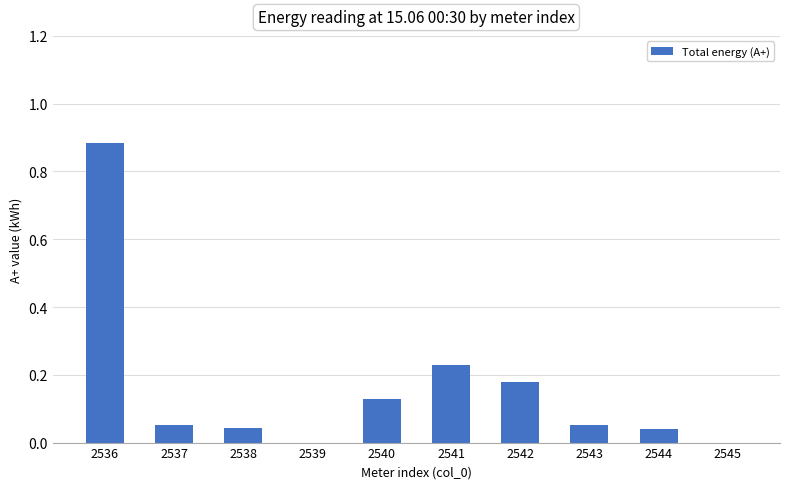

What is the sum of all values?

1.6